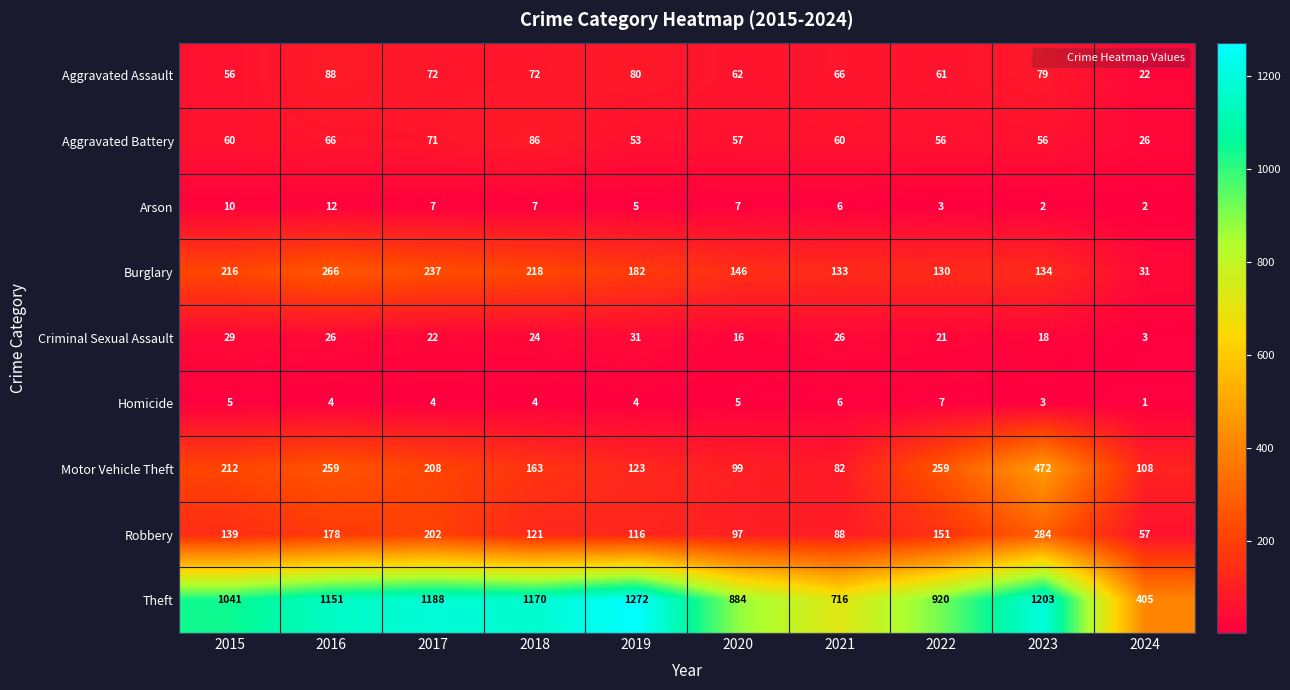

Which series has the largest total across all categories?

Theft